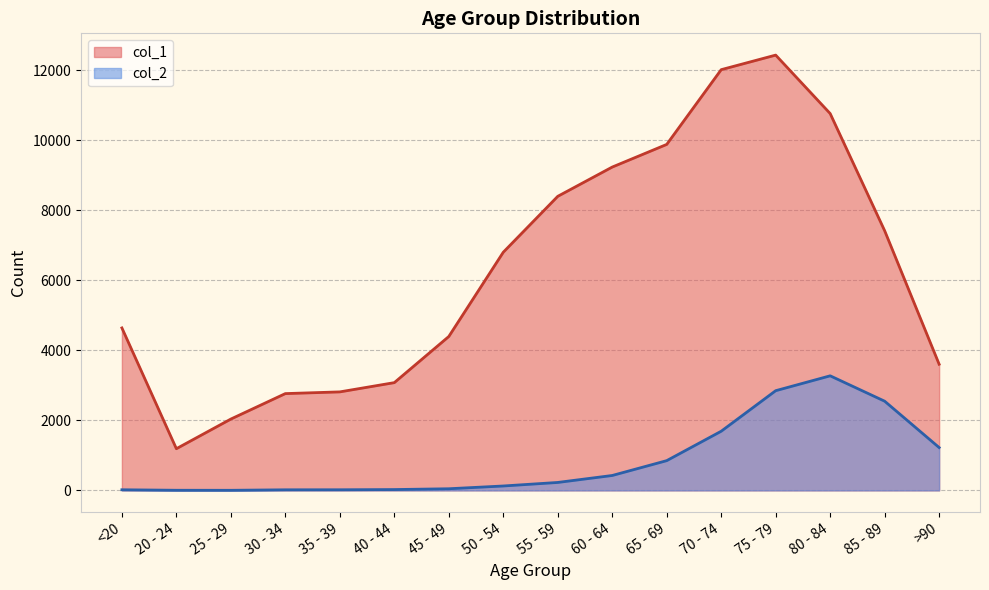

Rank the categories by col_1 value from lowest to highest.

20 - 24, 25 - 29, 30 - 34, 35 - 39, 40 - 44, >90, 45 - 49, <20, 50 - 54, 85 - 89, 55 - 59, 60 - 64, 65 - 69, 80 - 84, 70 - 74, 75 - 79